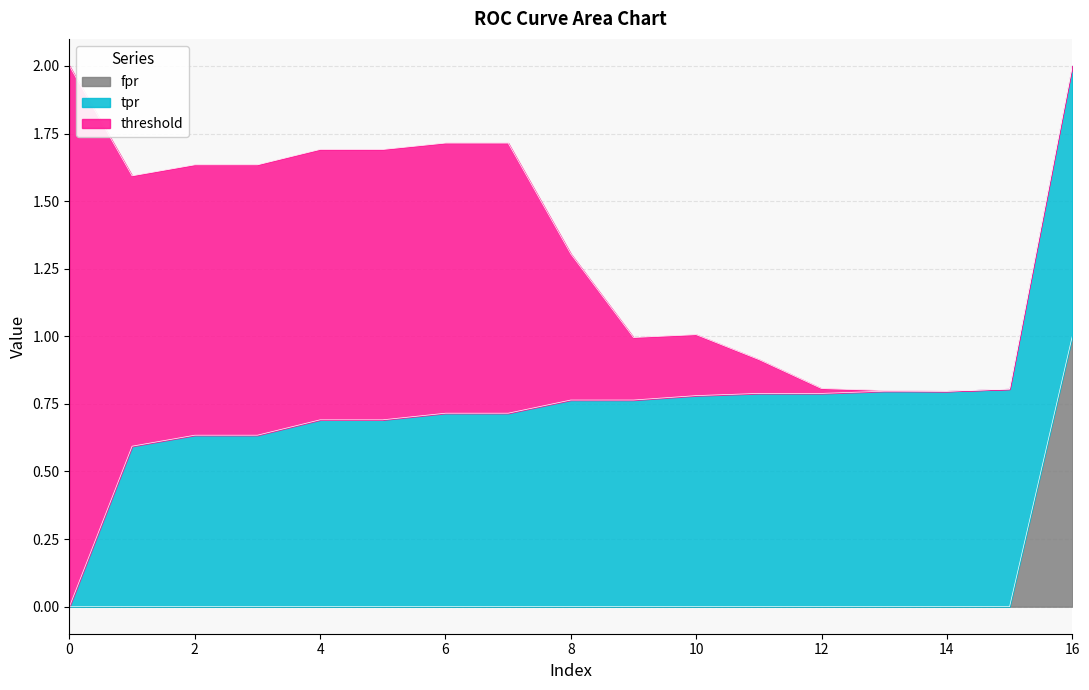

How many lines are shown in the chart?

3